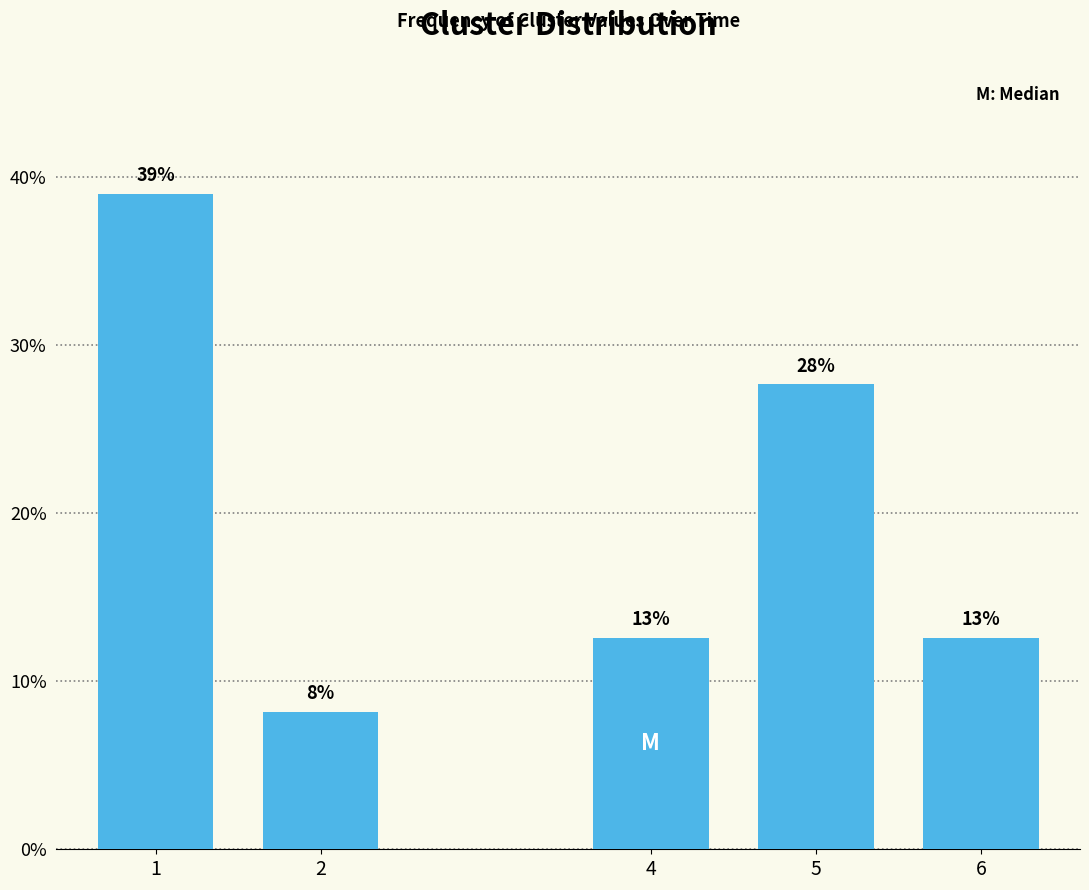

How many bars are there in total?

5